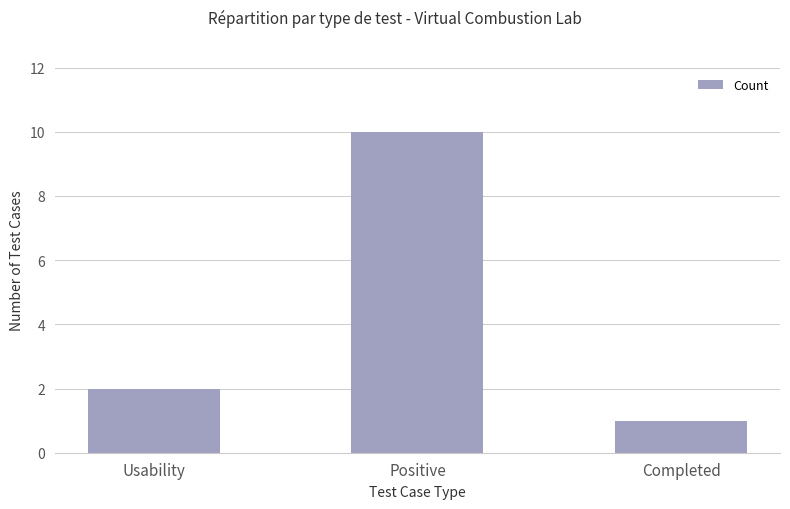

List the labels in order of value, smallest first.

Completed, Usability, Positive